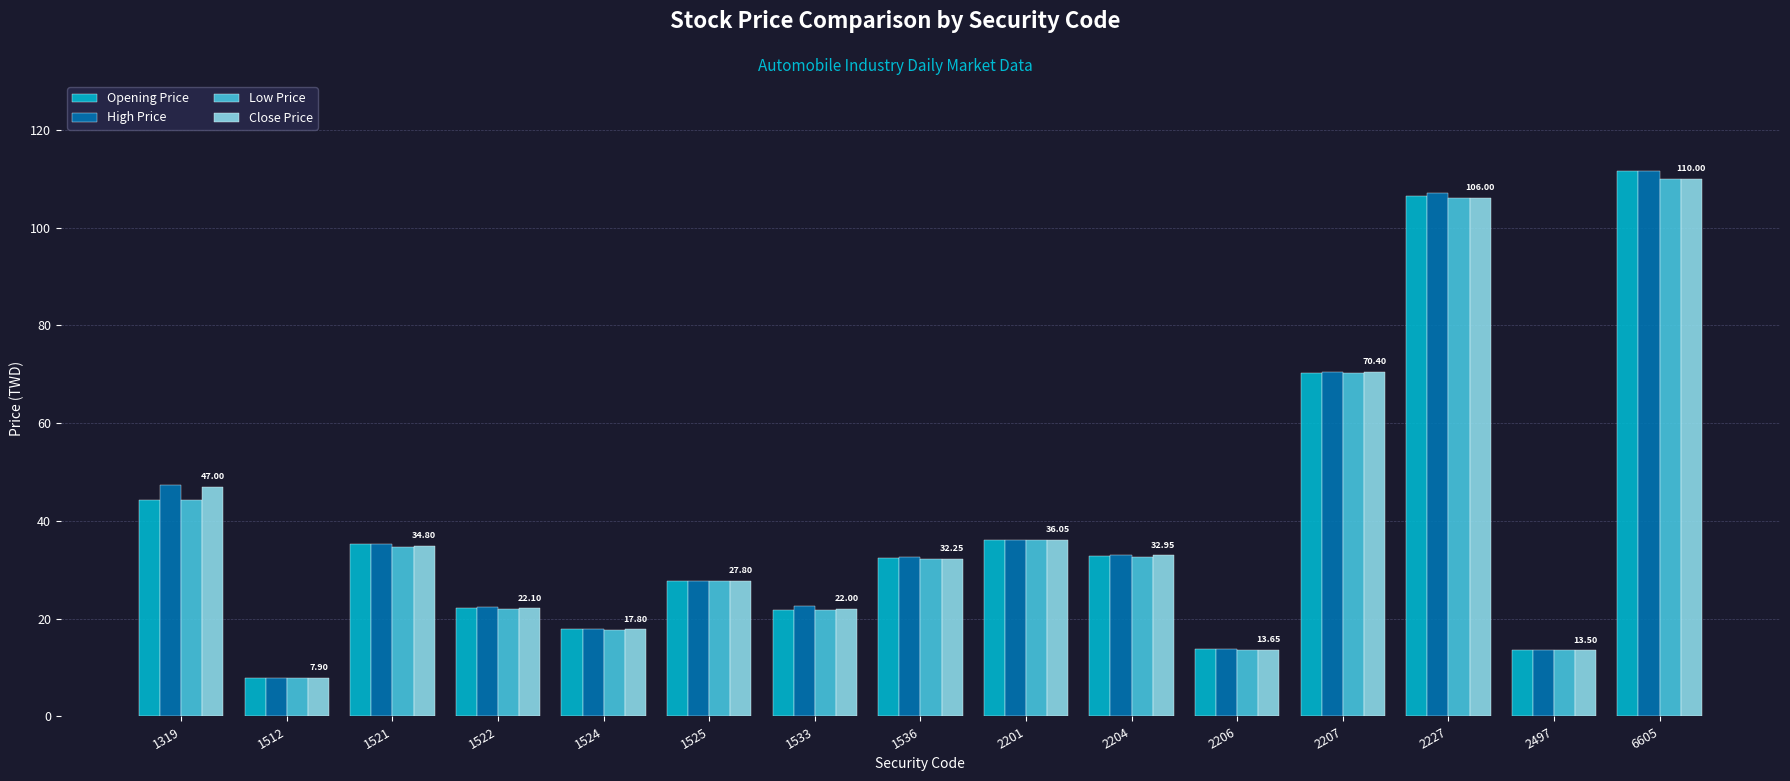

The Close Price series shows 25.7 at 2207. True or false?

False